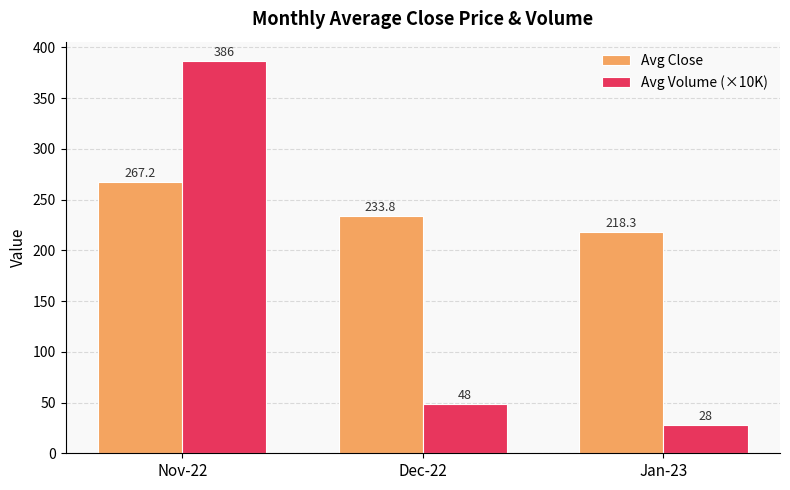

What are all the series names shown in the legend?

Avg Close, Avg Volume (×10K)